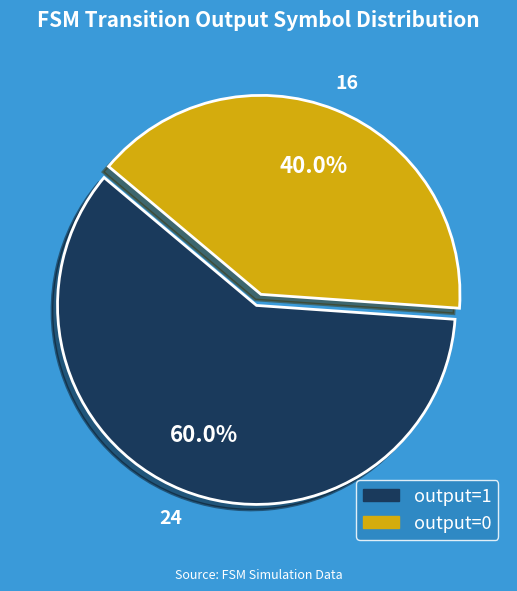

What is the ratio of the value at output=1 to the value at output=0?

1.5